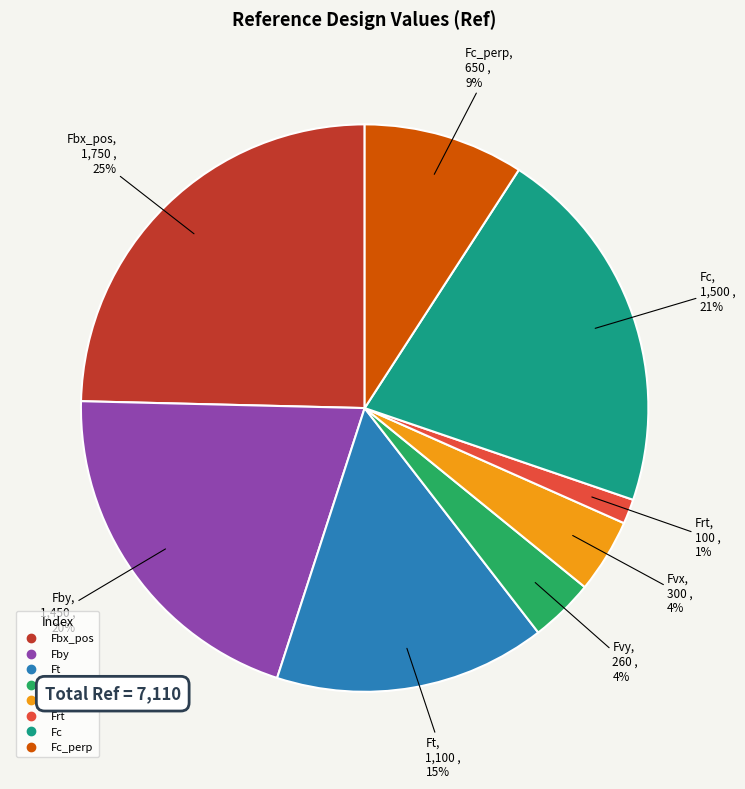

Does any single category account for the majority?

No